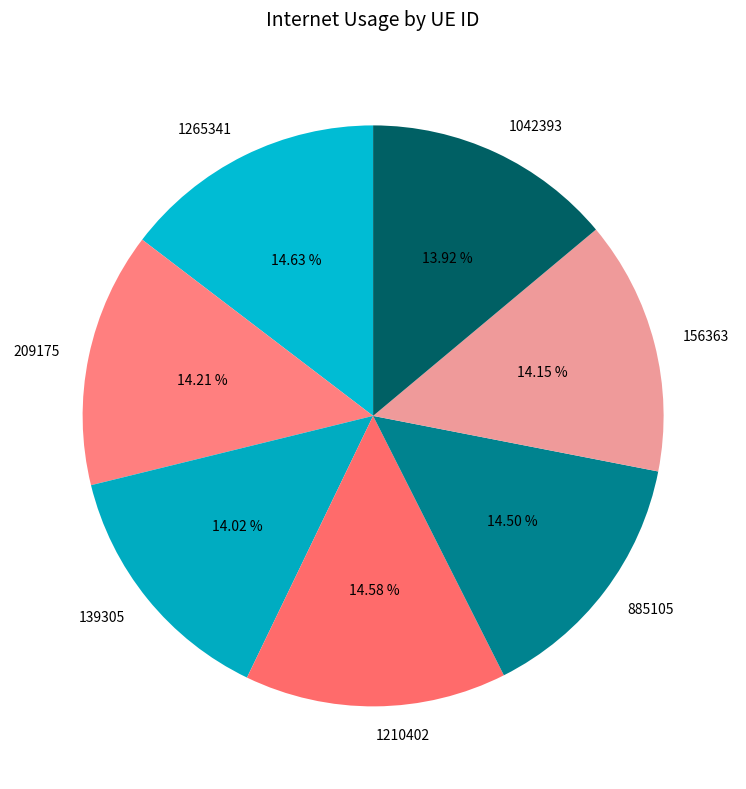

Combined, do 1042393 and 1265341 account for over 50%?

No